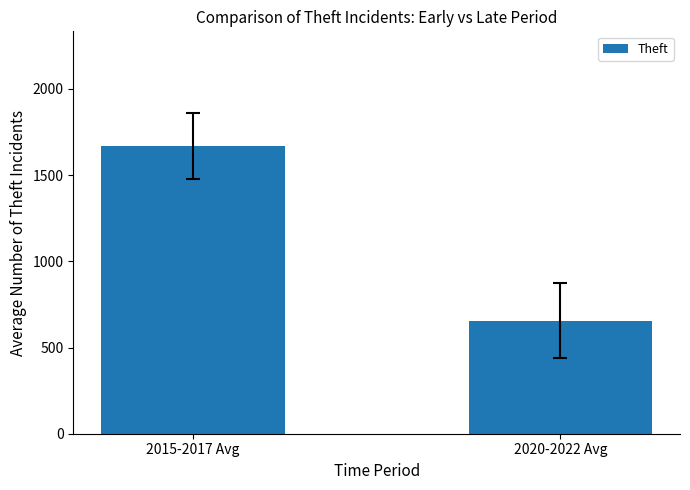

Rank the categories by value from lowest to highest.

2020-2022 Avg, 2015-2017 Avg